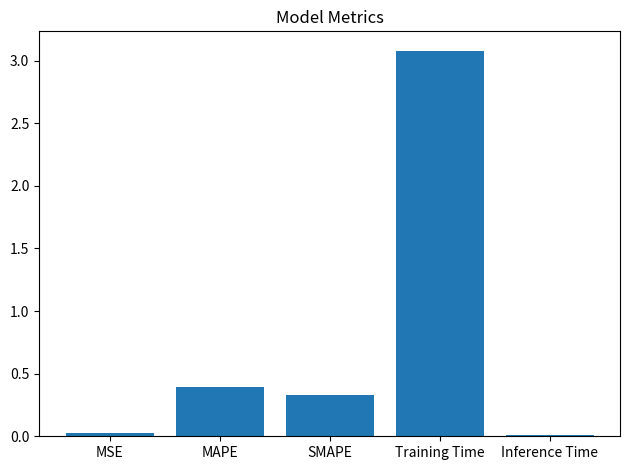

Are the bars horizontal?

No